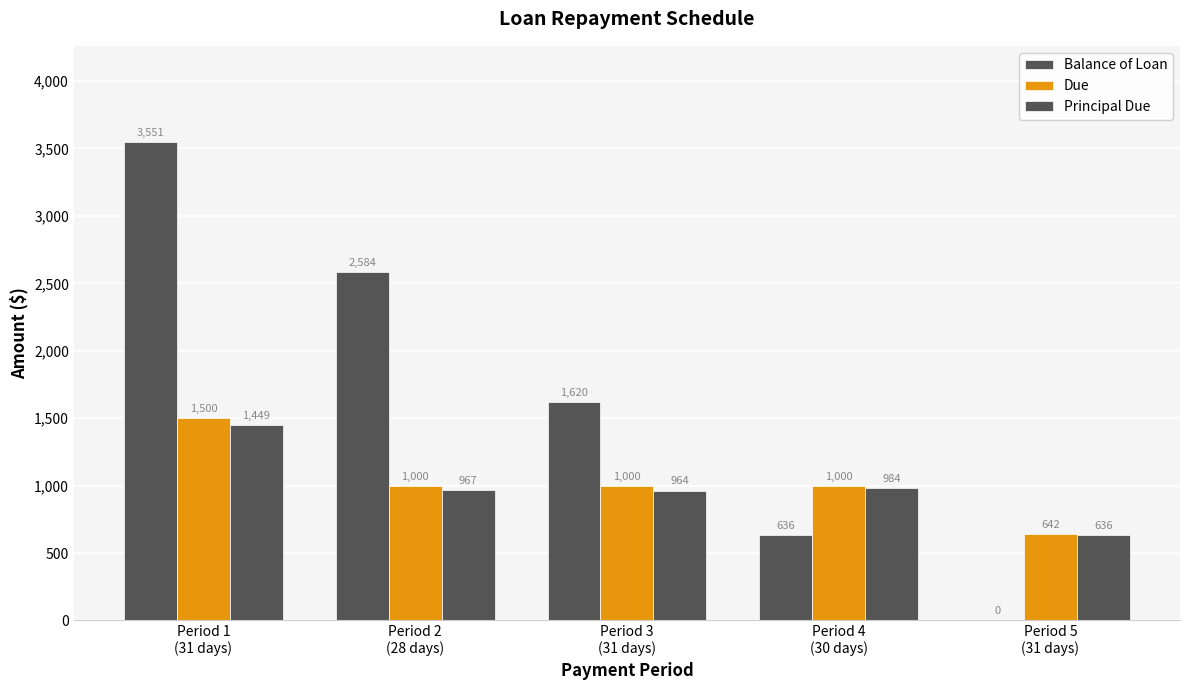

At Period 5
(31 days), list the series in order from smallest to largest.

Balance of Loan, Principal Due, Due